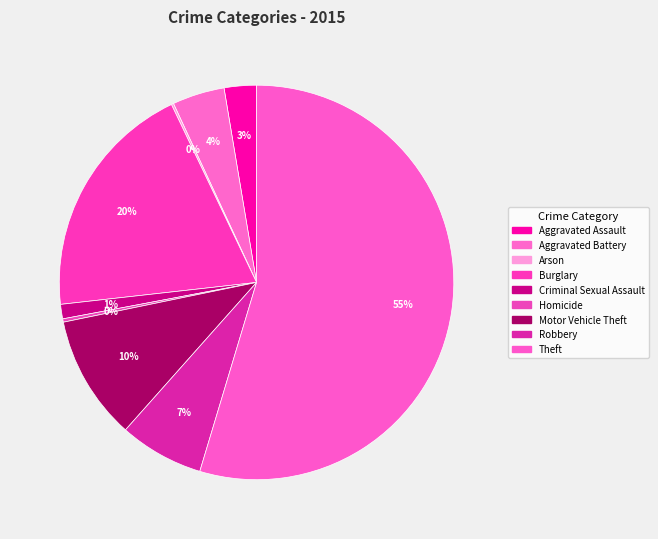

What percentage do Arson and Theft together represent?

54.8%